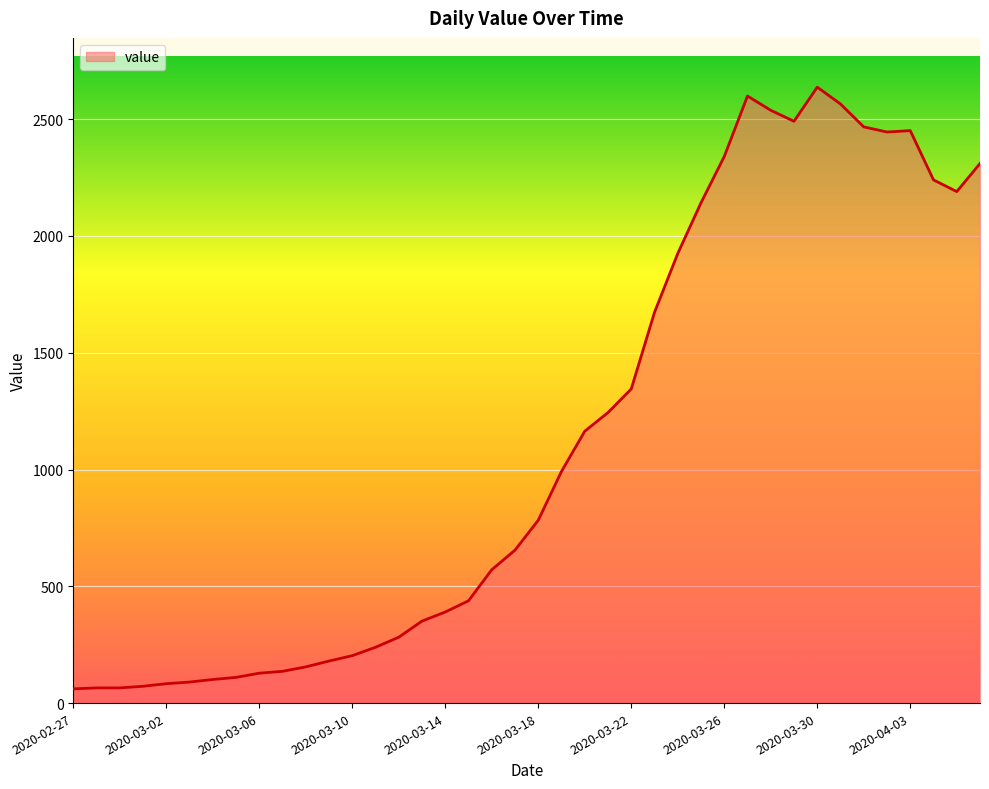

What is the minimum value shown in the chart?

61